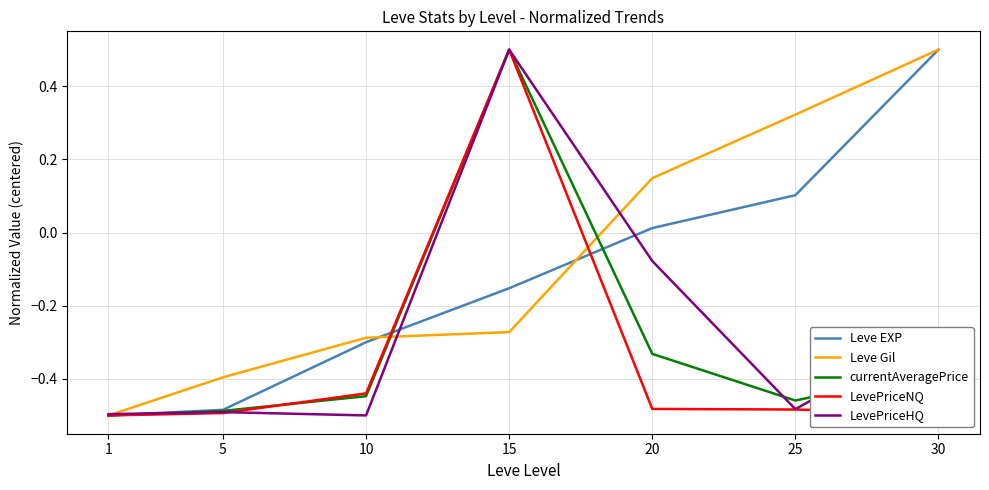

The value of LevePriceNQ at 20 is -0.3. True or false?

False